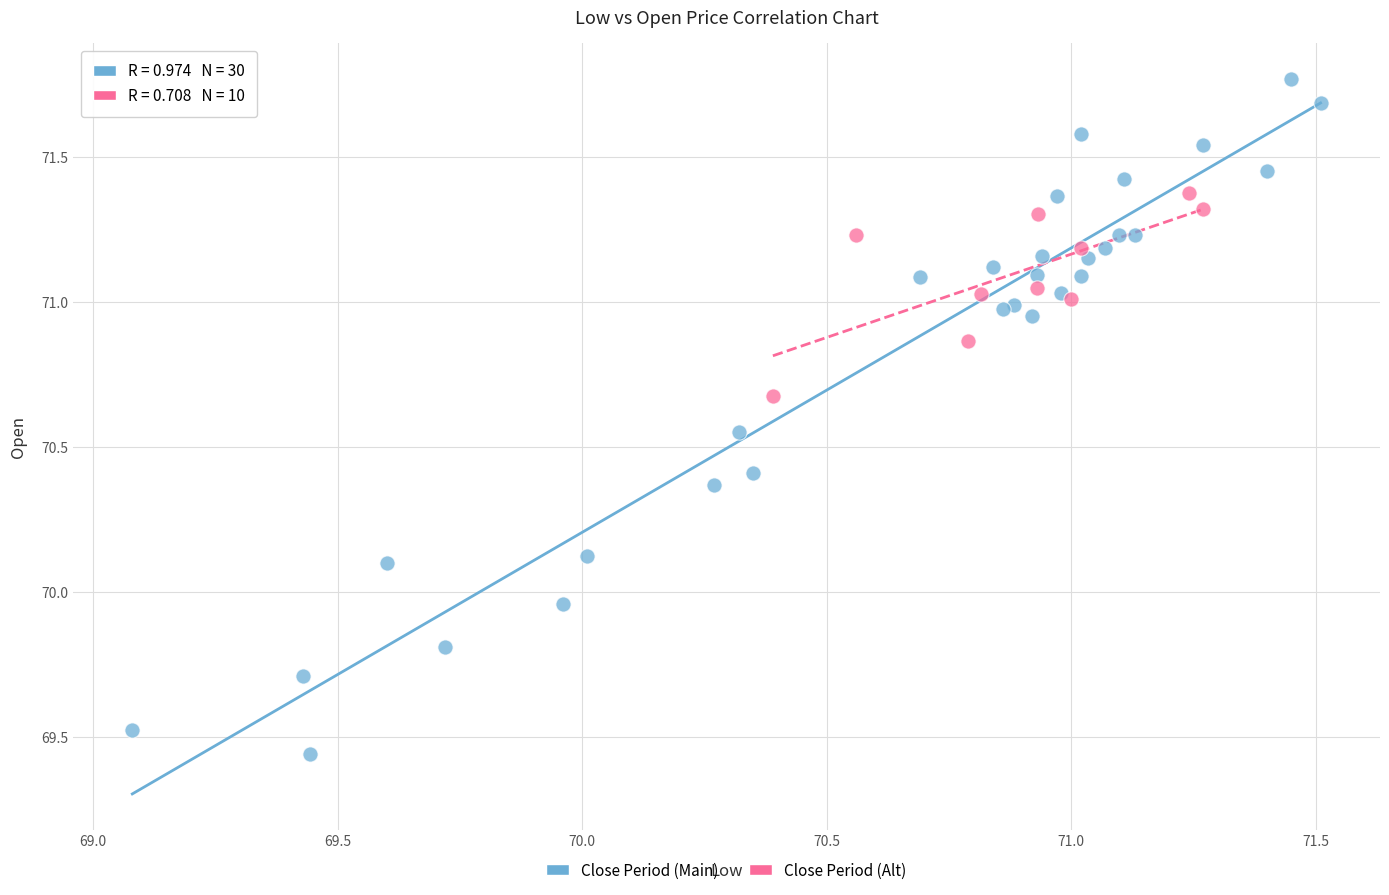

Which series has the largest Y range (max minus min)?

Close Period (Main)